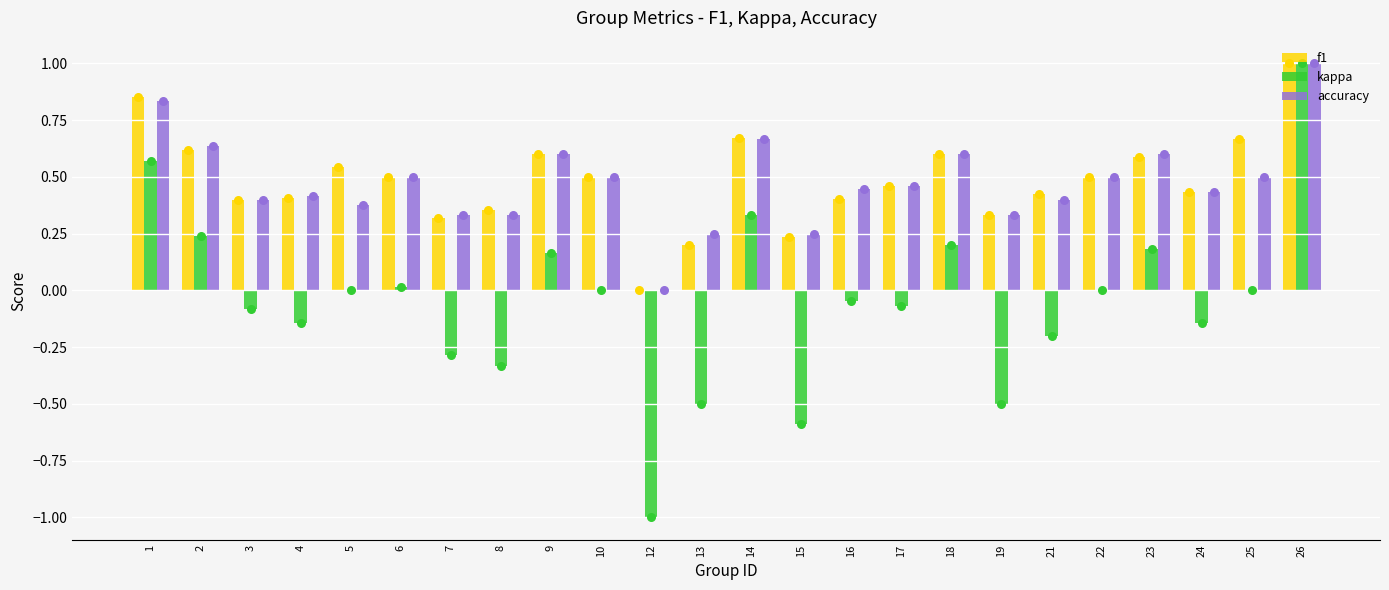

Is the value of accuracy at 7 greater than the value of f1 at 15?

Yes